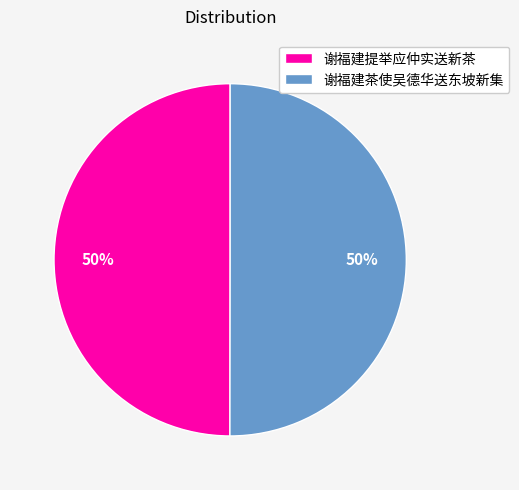

Count the number of slices in the pie.

2